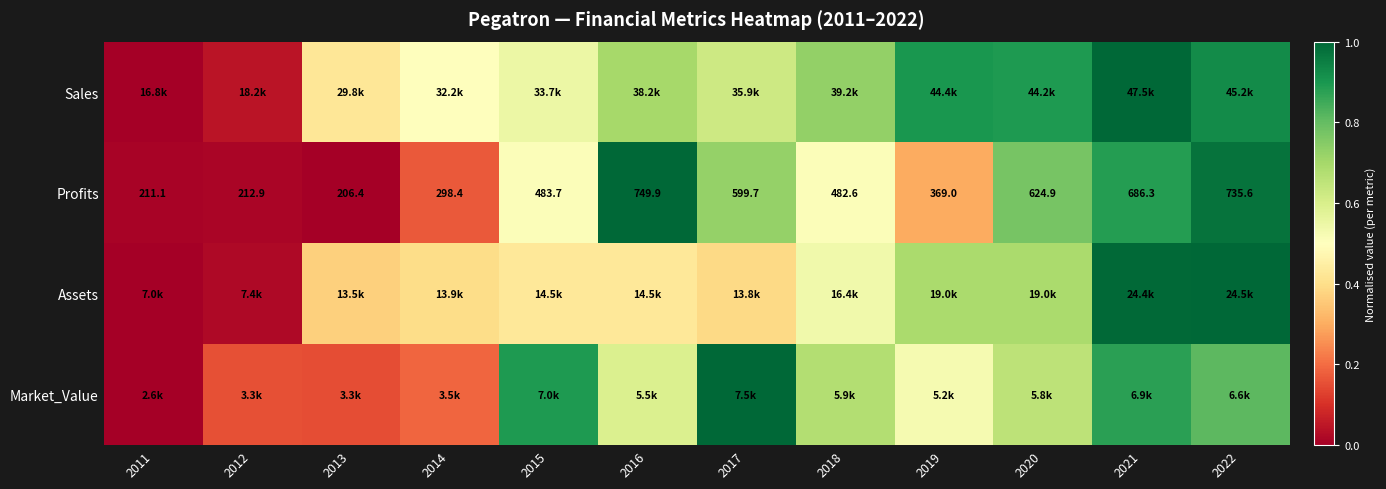

What is the average value of the Sales series?

0.6